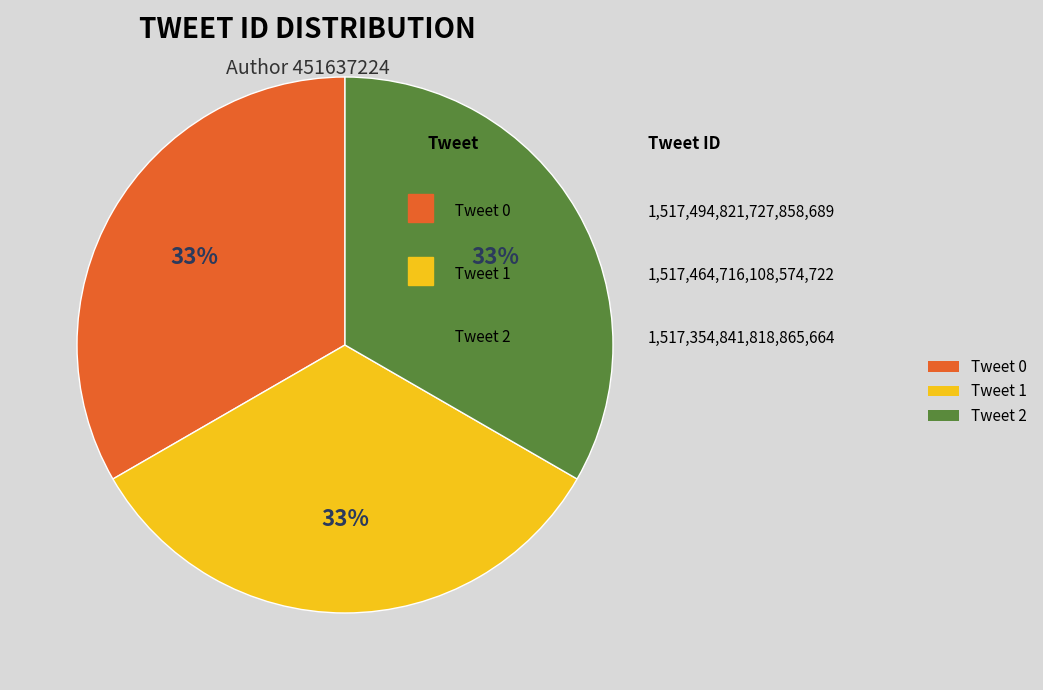

How many segments does this pie chart have?

3